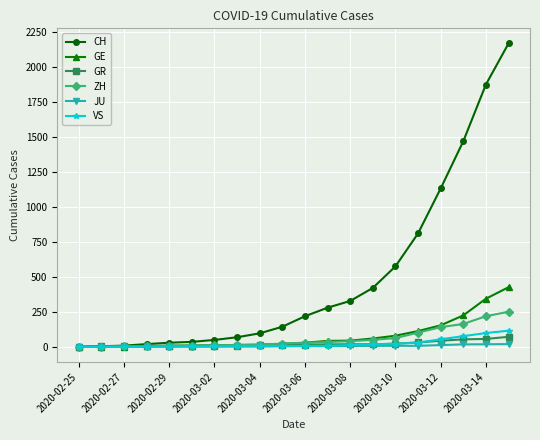

Which series has the largest total across all categories?

CH